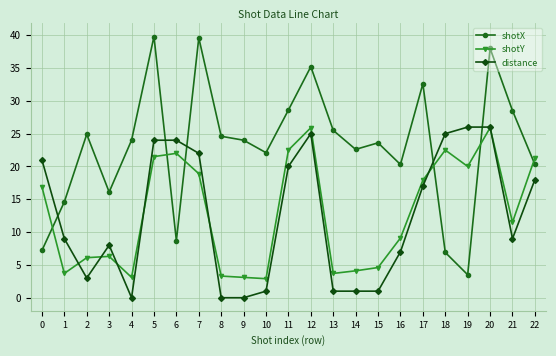

What is the value of the shotX point at the 5th from the left?

24.0